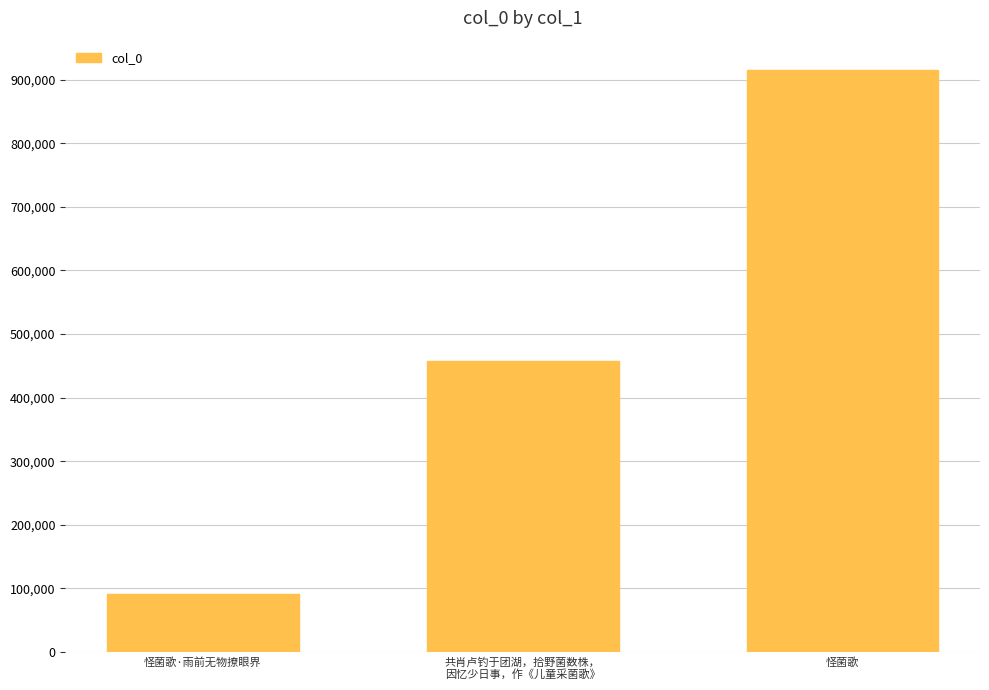

What is the sum of all values?

1464934